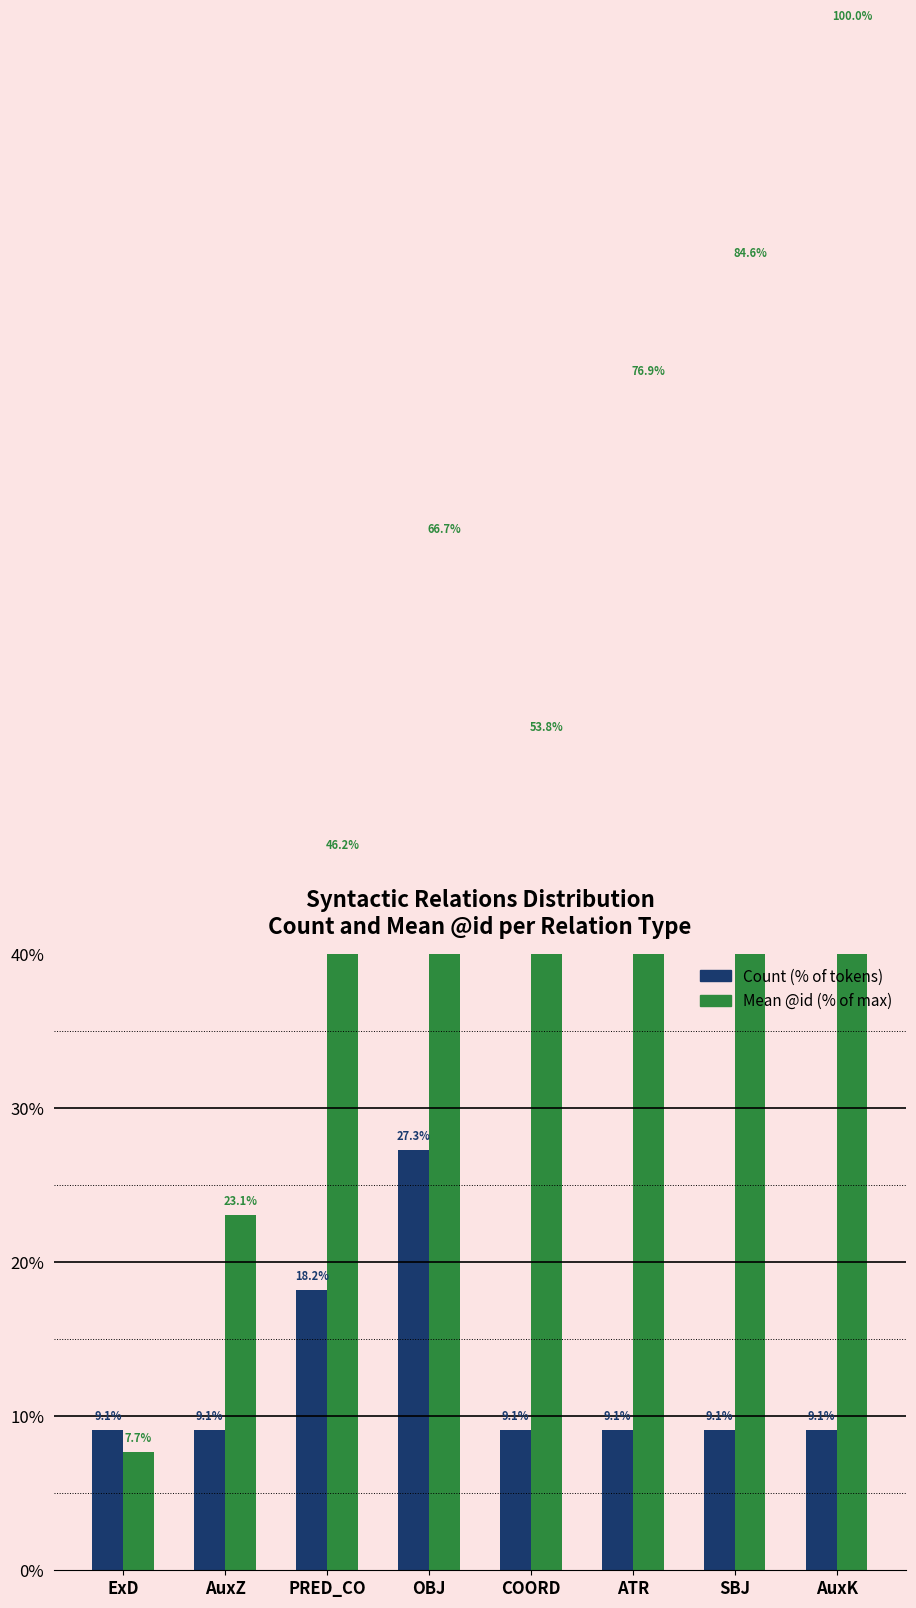

What is the average value of the Mean @id (% of max) series?

57.4